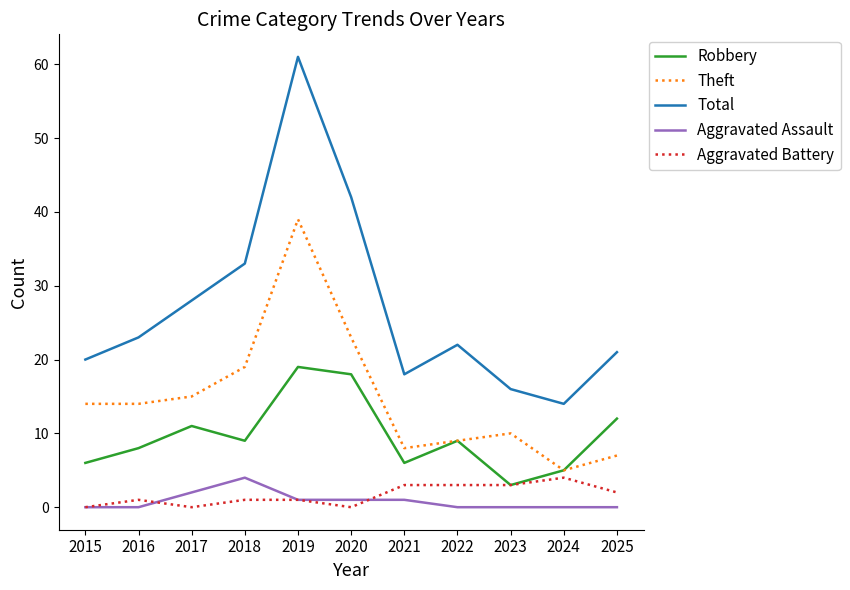

What are all the series names shown in the legend?

Robbery, Theft, Total, Aggravated Assault, Aggravated Battery